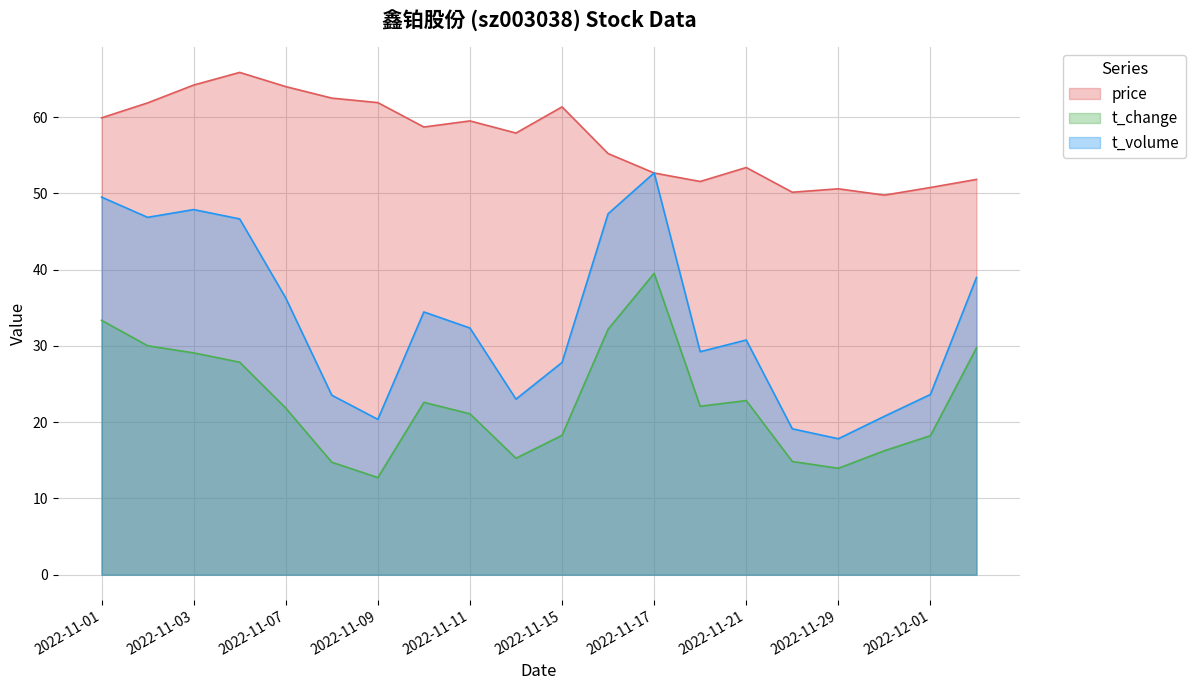

True or false: volume has a value of 39.5 at 2022-11-17.

True